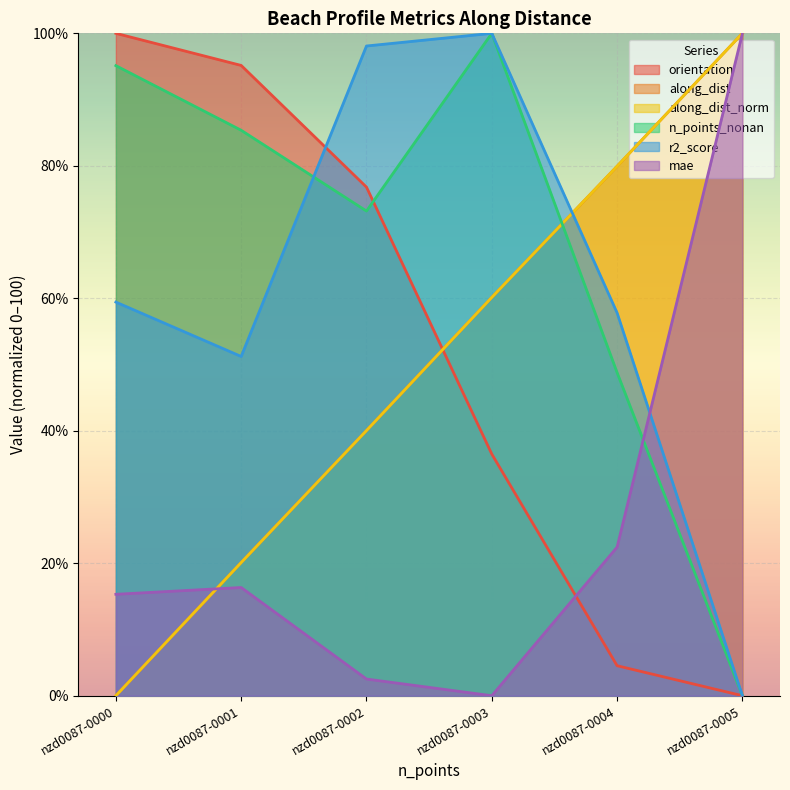

At which label does r2_score first exceed 59?

nzd0087-0000